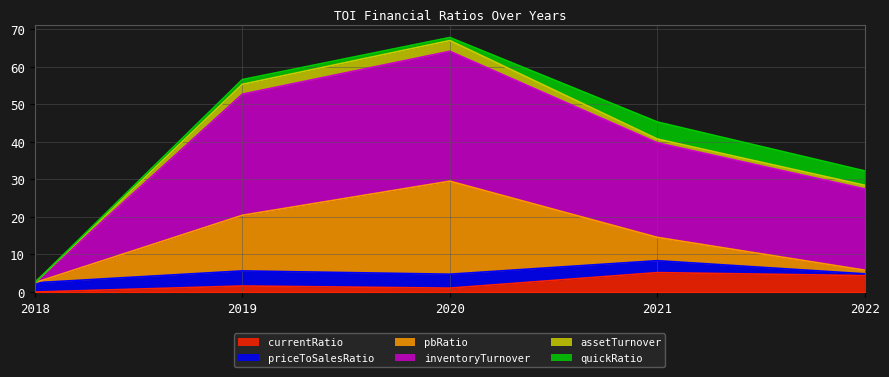

Is it true that currentRatio equals 4.4 at 2022?

True